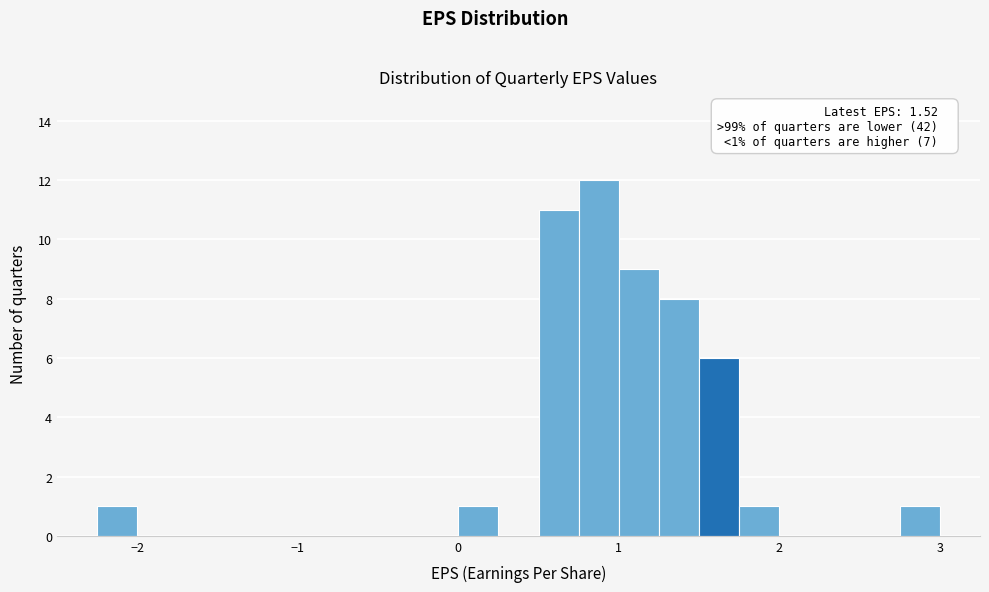

Around what value on the x-axis is the tallest bar? Give the approximate position of its centre, as read against the axis.

0.9